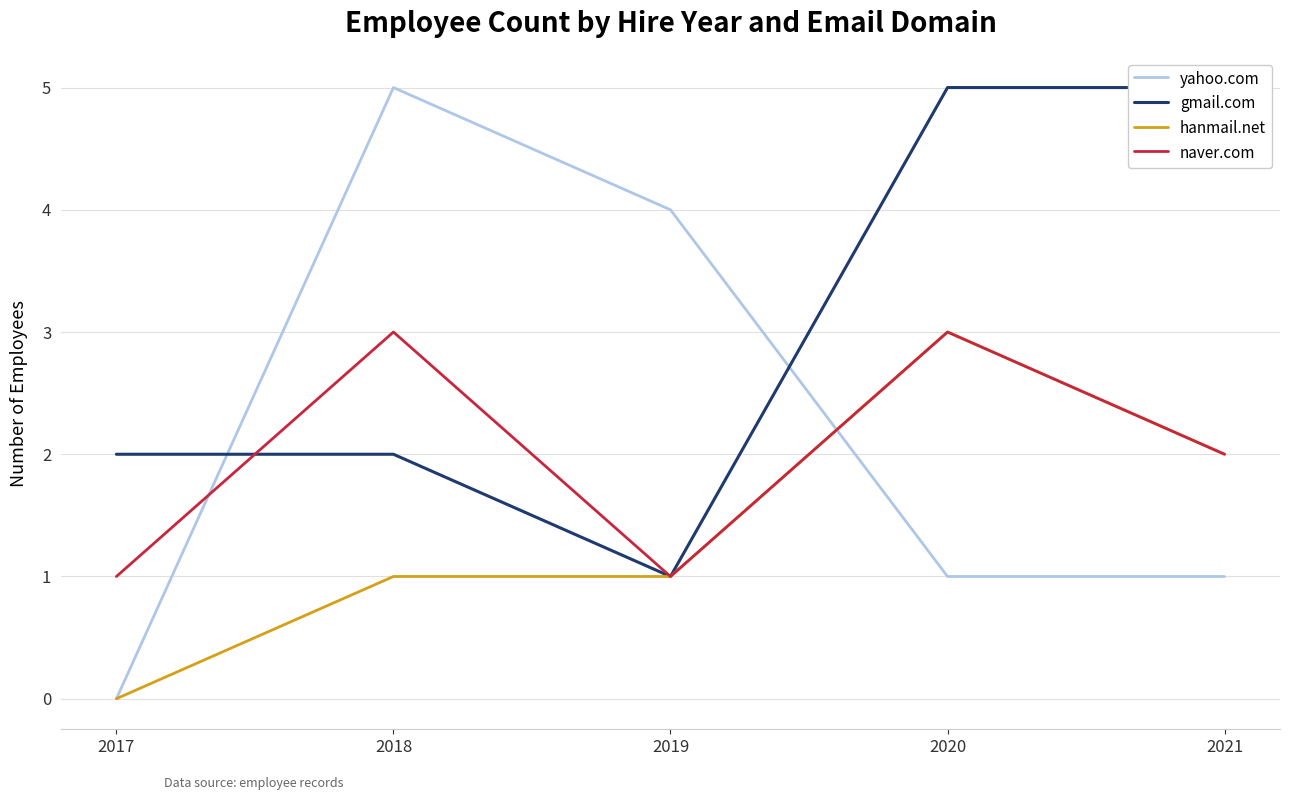

What are all the series names shown in the legend?

yahoo.com, gmail.com, hanmail.net, naver.com